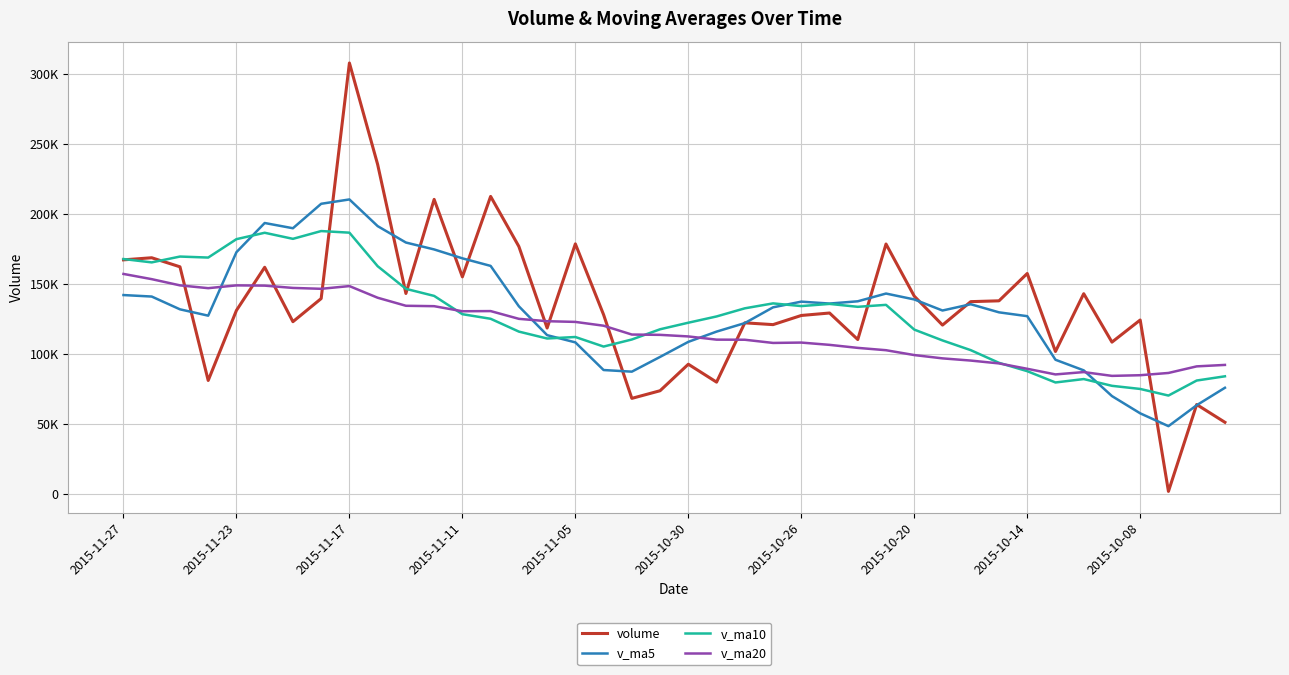

Does the chart have visible grid lines?

Yes